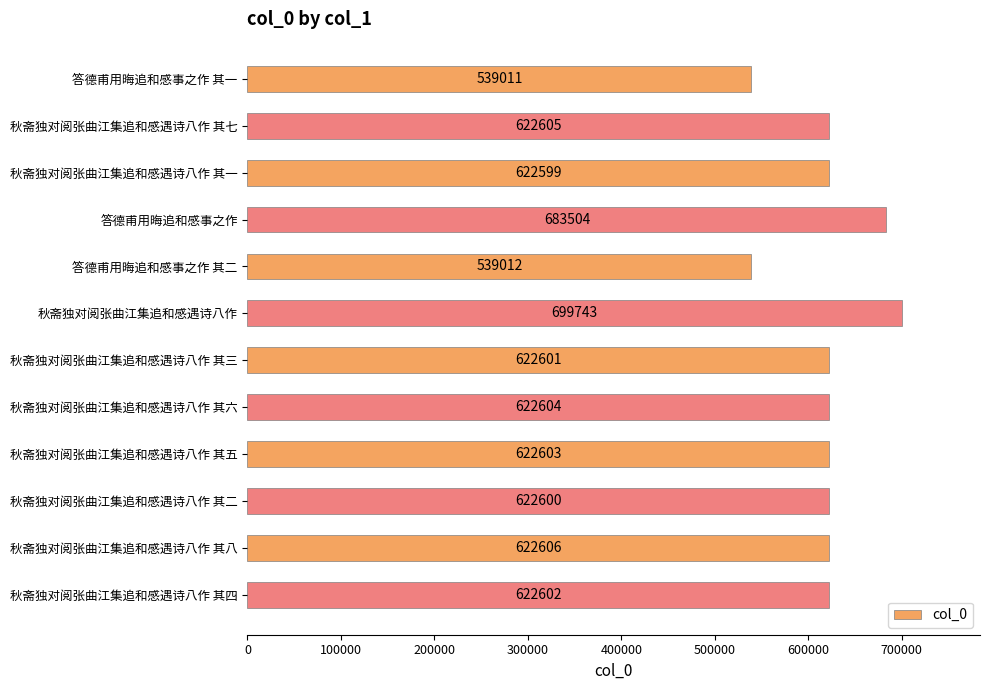

Between 秋斋独对阅张曲江集追和感遇诗八作 其五 and 秋斋独对阅张曲江集追和感遇诗八作 其二, which is larger?

秋斋独对阅张曲江集追和感遇诗八作 其五